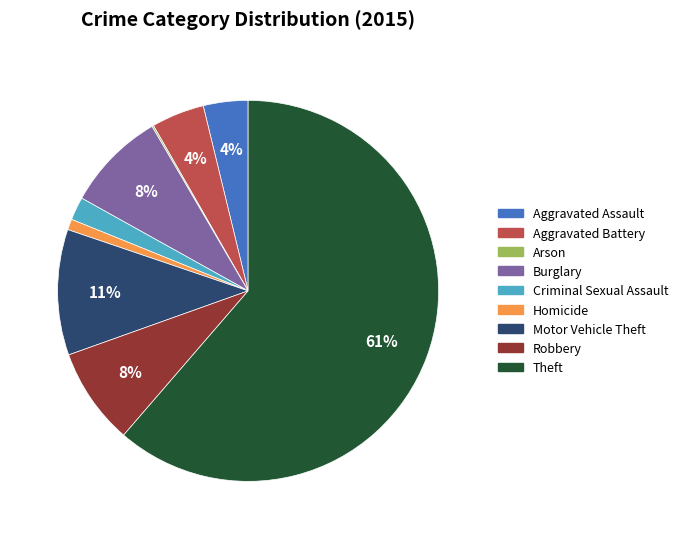

Is there a majority slice in this chart?

Yes